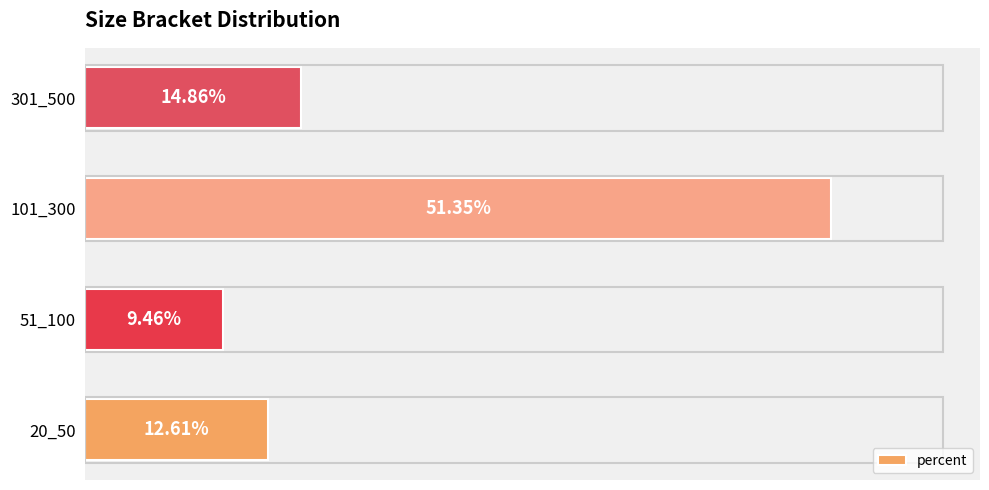

Are the bars horizontal?

Yes